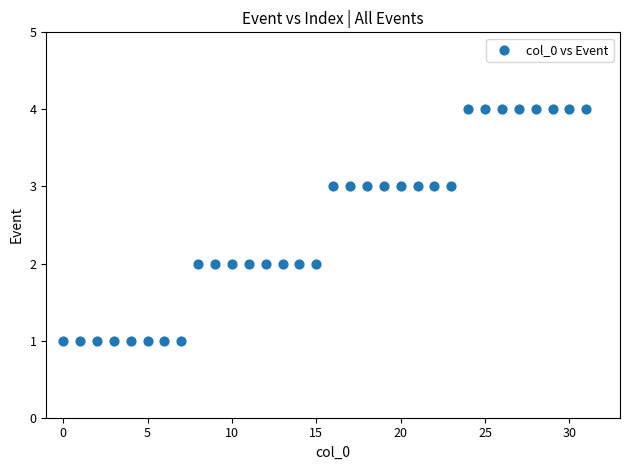

What is the range of Y values (max minus min)?

3